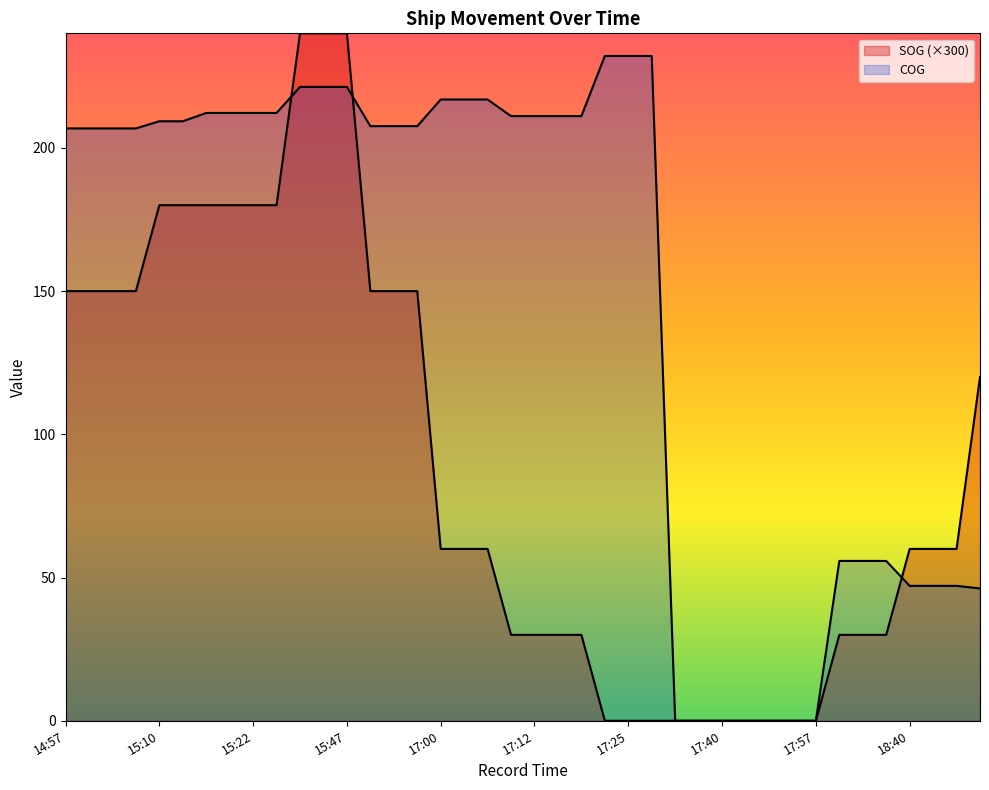

At 15:22, list the series in order from largest to smallest.

COG, SOG